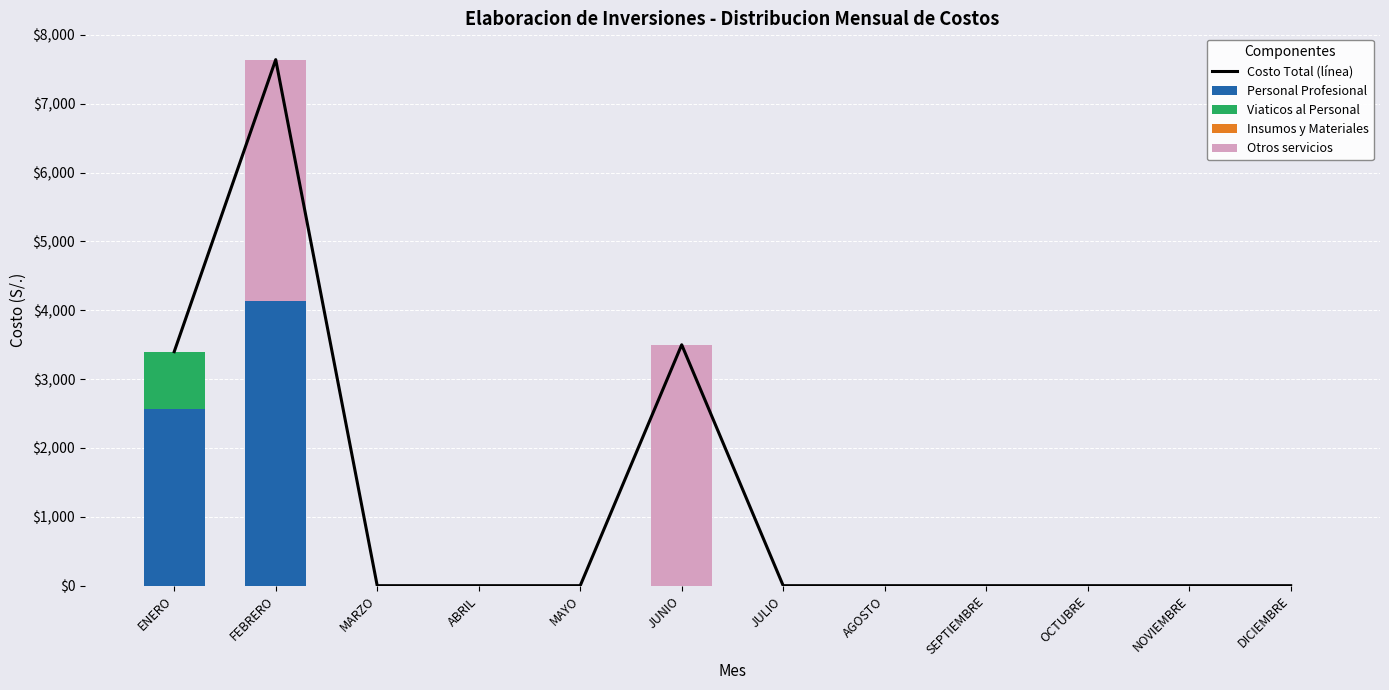

What is the label of the 4th bar from the left?

ABRIL